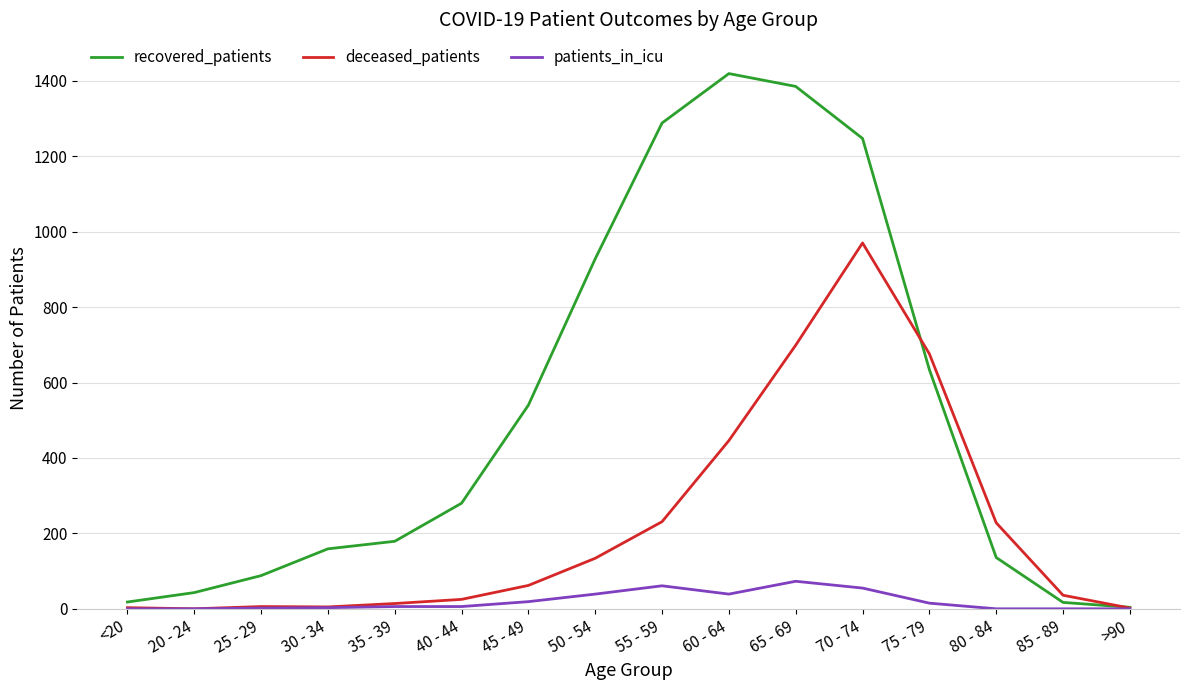

At which label is deceased_patients closest to 485?

60 - 64